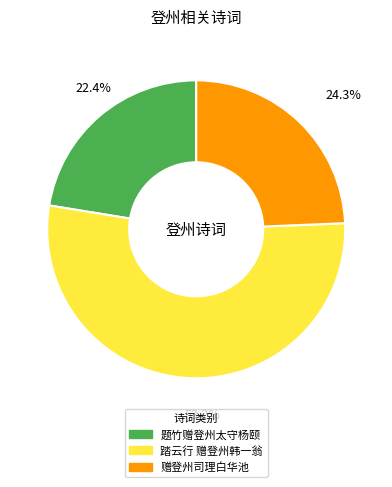

Between 赠登州司理白华池 and 题竹赠登州太守杨颐, which is larger?

赠登州司理白华池